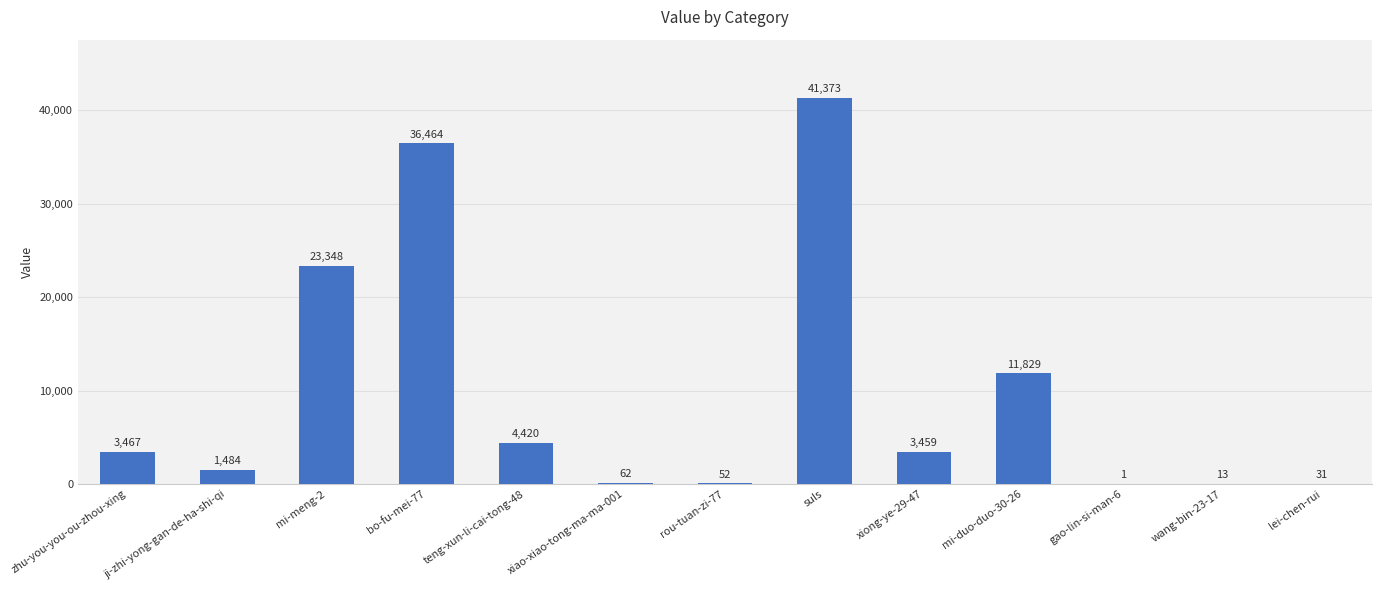

The chart shows a value of 6050 at teng-xun-li-cai-tong-48. True or false?

False